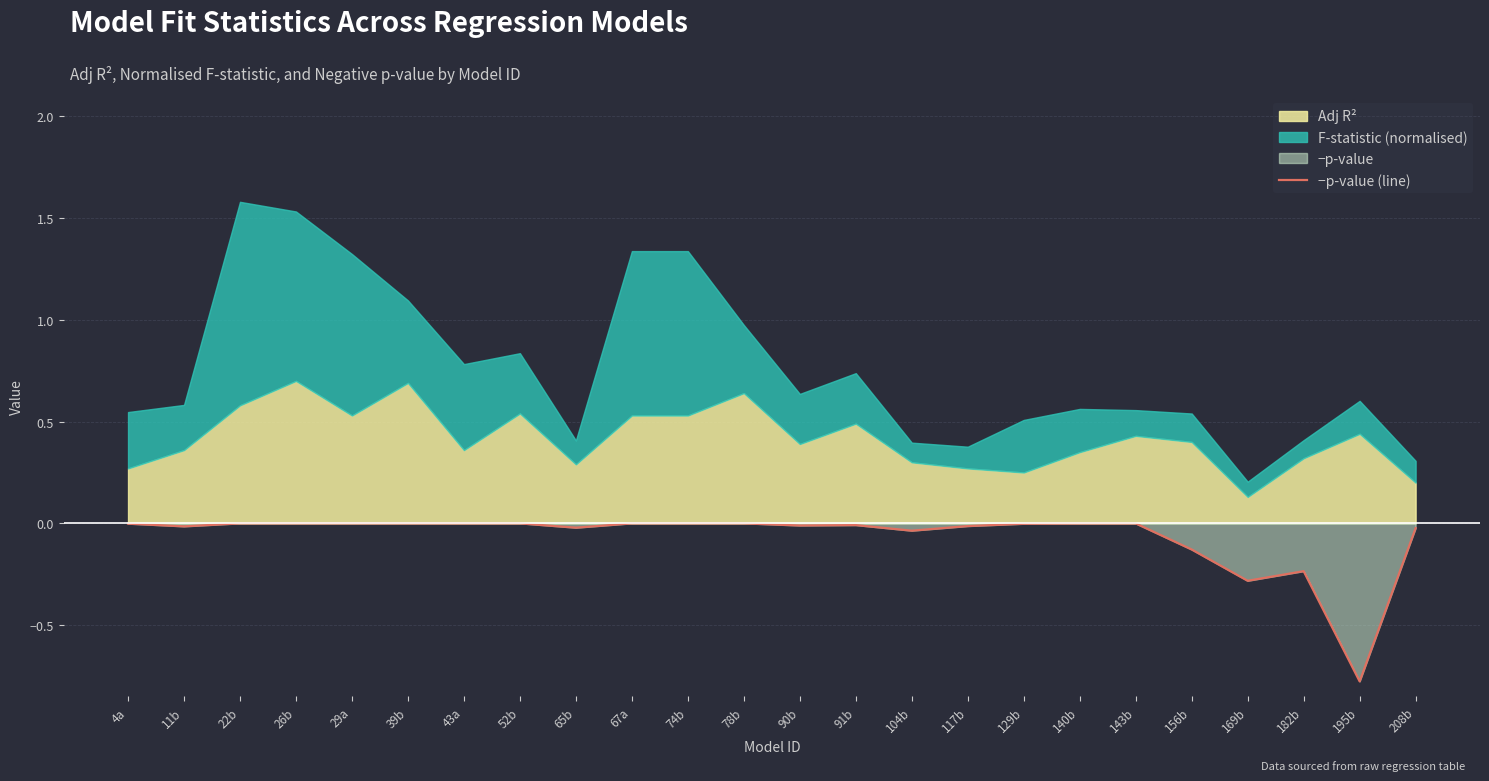

Reading left to right, extract all data points from this chart.

4a=-0.0	11b=-0.0	22b=-0.0	26b=-0.0	29a=-0.0	39b=-0.0	43a=-0.0	52b=-0.0	65b=-0.0	67a=-0.0	74b=-0.0	78b=-0.0	90b=-0.0	91b=-0.0	104b=-0.0	117b=-0.0	129b=-0.0	140b=-0.0	143b=-0.0	156b=-0.1	169b=-0.3	182b=-0.2	195b=-0.8	208b=-0.0